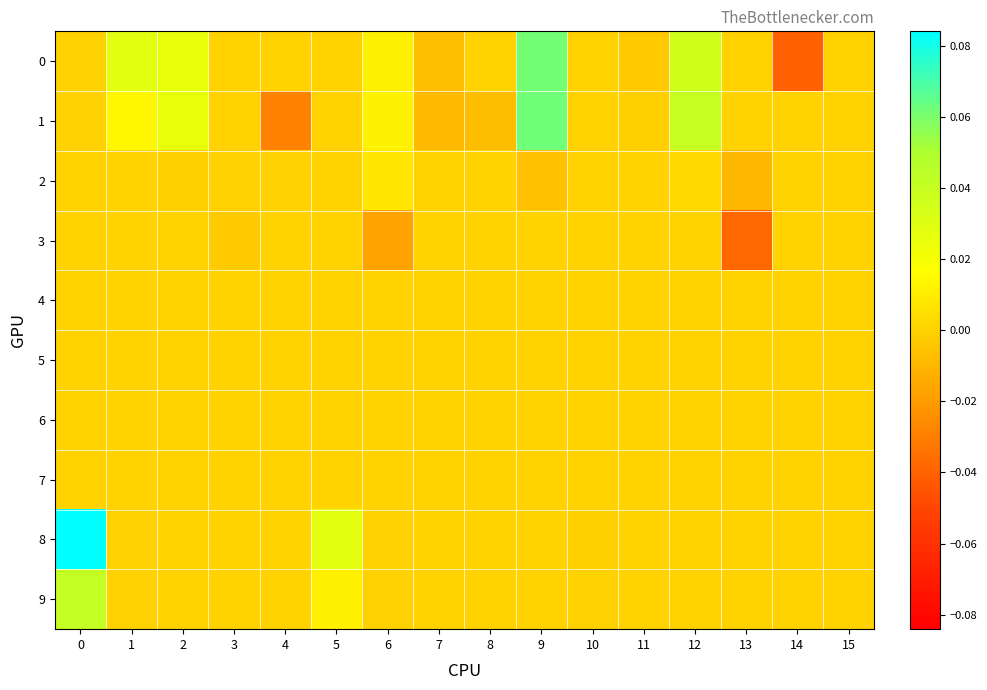

Reading left to right, what are all the values shown in this chart?

0: 0=-0.0	1=0.0	2=0.0	3=0.0	4=0.0	5=0.0	6=0.0	7=-0.0	8=0.0	9=0.1	10=0.0	11=-0.0	12=0.0	13=0.0	14=-0.0	15=0.0
1: 0=-0.0	1=0.0	2=0.0	3=0.0	4=-0.0	5=0.0	6=0.0	7=-0.0	8=-0.0	9=0.1	10=0.0	11=-0.0	12=0.0	13=0.0	14=0.0	15=0.0
2: 0=0.0	1=0.0	2=-0.0	3=-0.0	4=-0.0	5=0.0	6=0.0	7=0.0	8=0.0	9=-0.0	10=0.0	11=0.0	12=0.0	13=-0.0	14=0.0	15=0.0
3: 0=0.0	1=0.0	2=0.0	3=-0.0	4=0.0	5=0.0	6=-0.0	7=0.0	8=0.0	9=0.0	10=0.0	11=0.0	12=0.0	13=-0.0	14=0.0	15=0.0
4: 0=0.0	1=0.0	2=0.0	3=0.0	4=0.0	5=0.0	6=0.0	7=0.0	8=0.0	9=0.0	10=0.0	11=0.0	12=0.0	13=0.0	14=0.0	15=0.0
5: 0=0.0	1=0.0	2=0.0	3=0.0	4=0.0	5=0.0	6=0.0	7=0.0	8=0.0	9=0.0	10=0.0	11=0.0	12=0.0	13=0.0	14=0.0	15=0.0
6: 0=0.0	1=0.0	2=0.0	3=0.0	4=0.0	5=0.0	6=0.0	7=0.0	8=0.0	9=0.0	10=0.0	11=0.0	12=0.0	13=0.0	14=0.0	15=0.0
7: 0=0.0	1=0.0	2=0.0	3=0.0	4=0.0	5=0.0	6=0.0	7=0.0	8=0.0	9=0.0	10=0.0	11=0.0	12=0.0	13=0.0	14=0.0	15=0.0
8: 0=0.1	1=-0.0	2=-0.0	3=0.0	4=0.0	5=0.0	6=-0.0	7=-0.0	8=0.0	9=0.0	10=-0.0	11=0.0	12=0.0	13=0.0	14=0.0	15=0.0
9: 0=0.0	1=-0.0	2=-0.0	3=0.0	4=0.0	5=0.0	6=-0.0	7=-0.0	8=0.0	9=0.0	10=-0.0	11=0.0	12=0.0	13=0.0	14=0.0	15=0.0